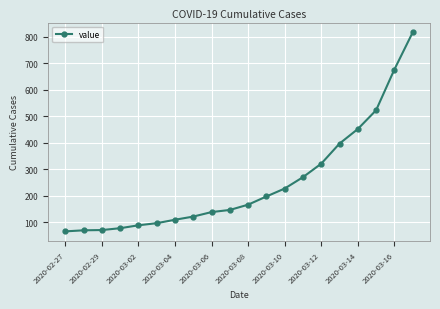

True or false: the data has more than 1 interior local peaks.

False